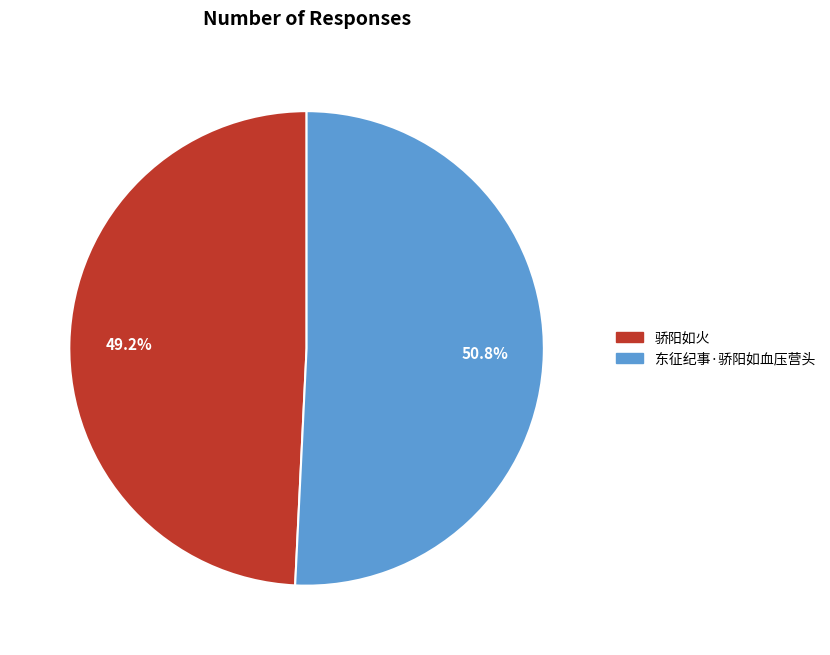

Between 东征纪事·骄阳如血压营头 and 骄阳如火, which is larger?

东征纪事·骄阳如血压营头